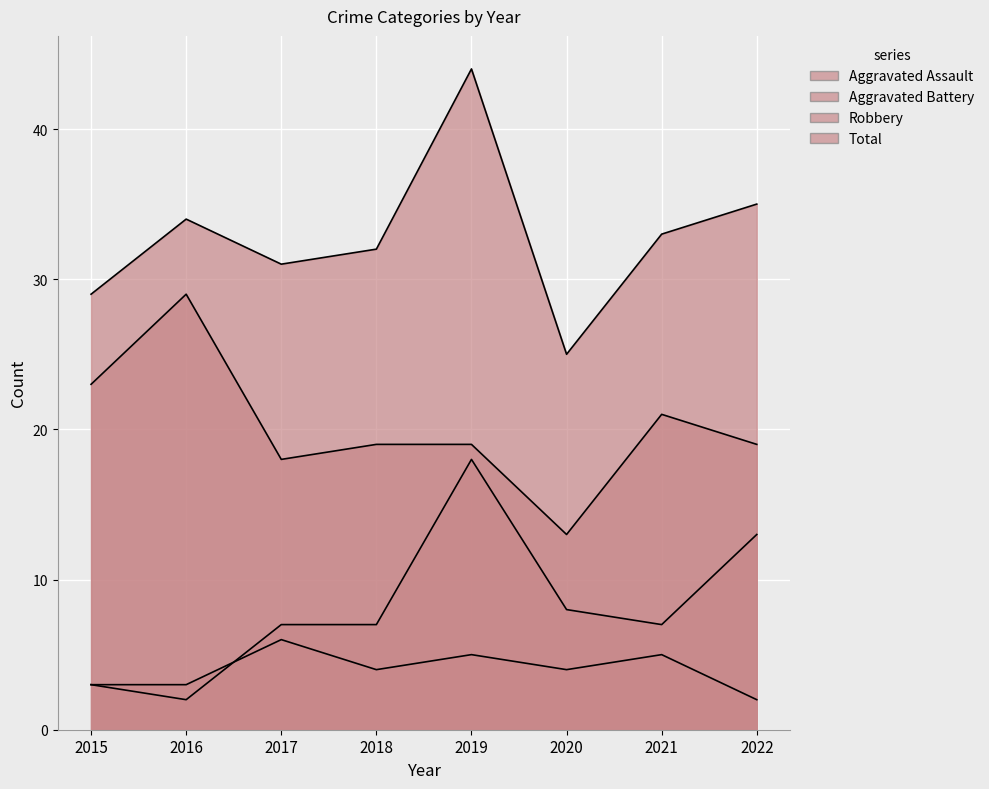

At which category does Robbery reach its first local peak?

2016